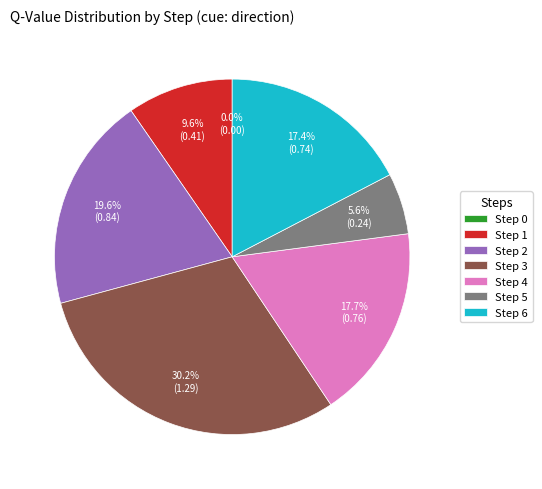

The Step 2 slice represents 27% of the pie. True or false?

False